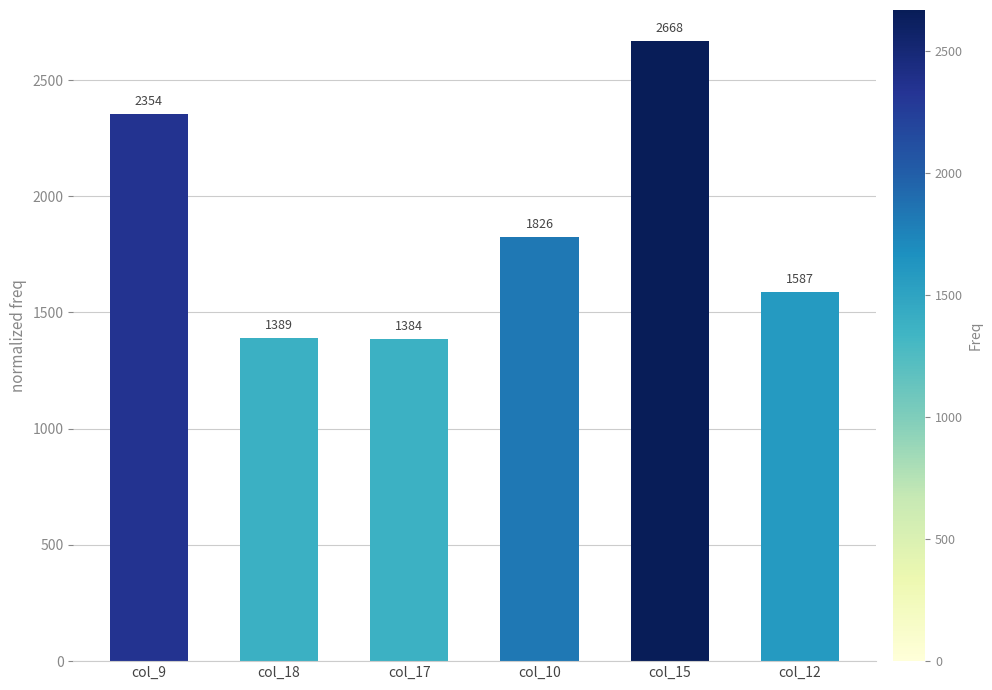

Which label corresponds to the smallest value in the chart?

col_17